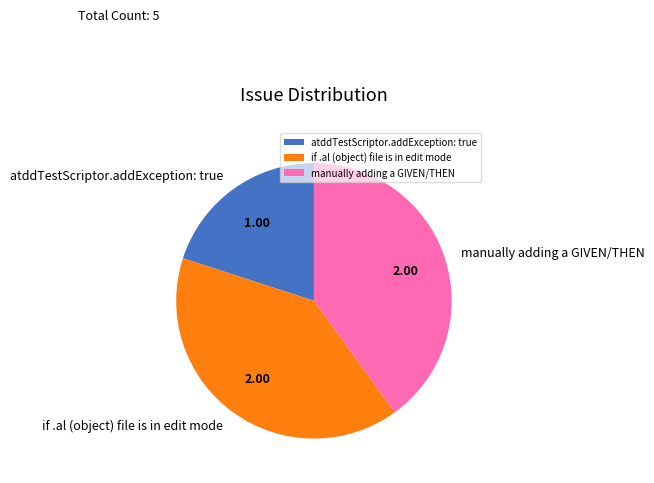

Does atddTestScriptor.addException: true represent more than half of the total?

No